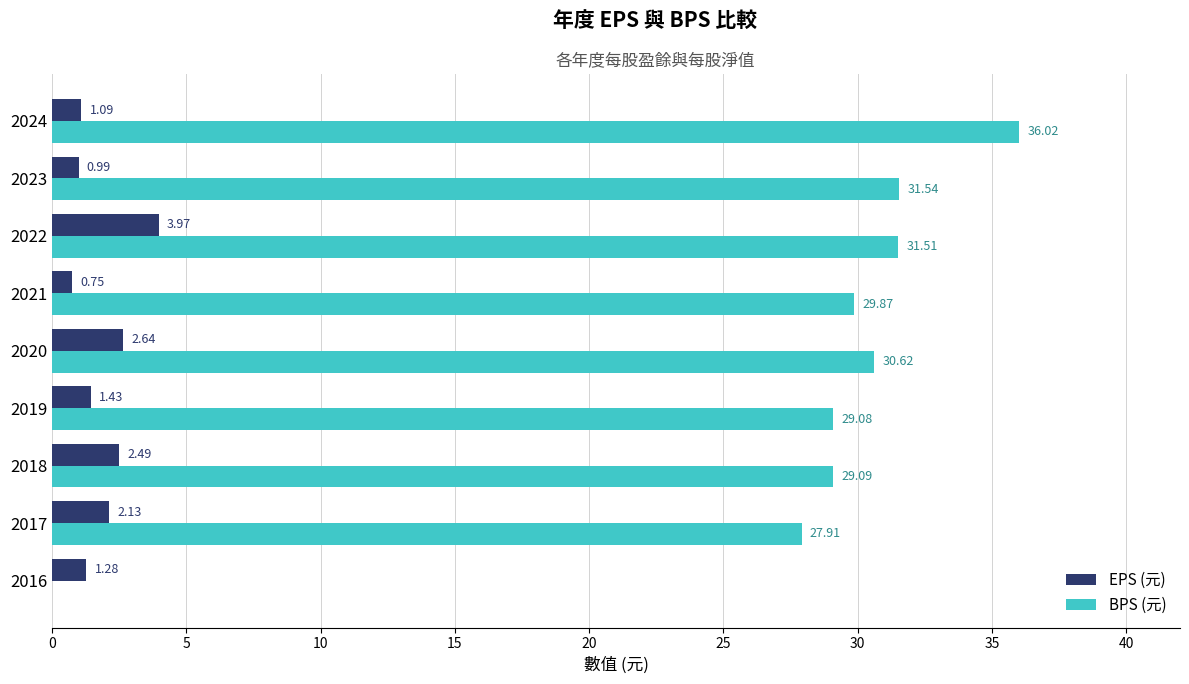

Which series has the widest spread of values?

BPS (元)